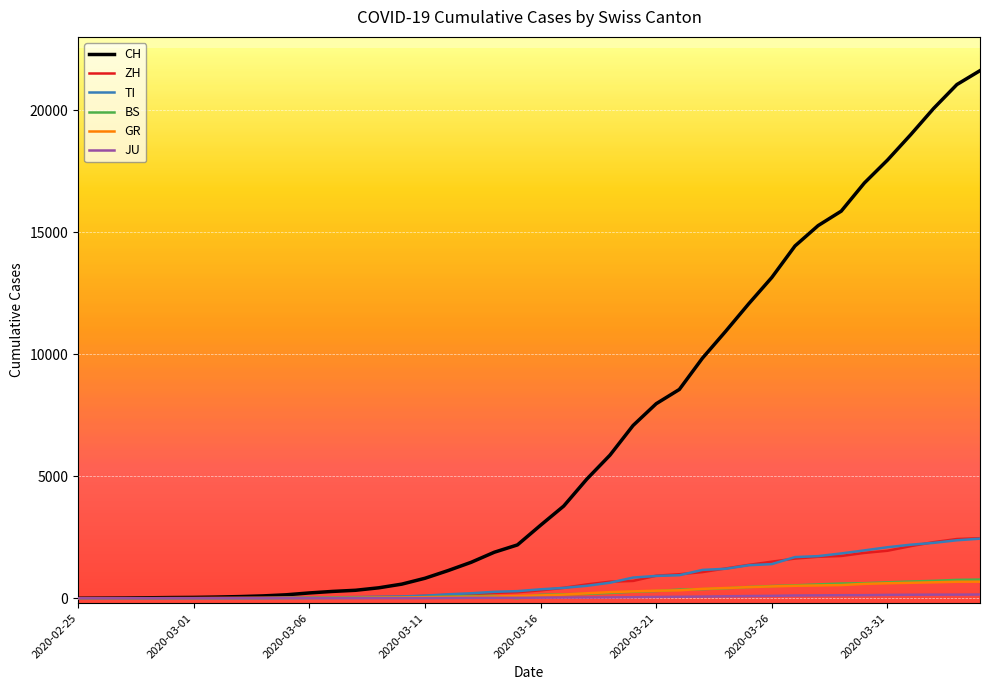

What is the average value of the ZH series?

728